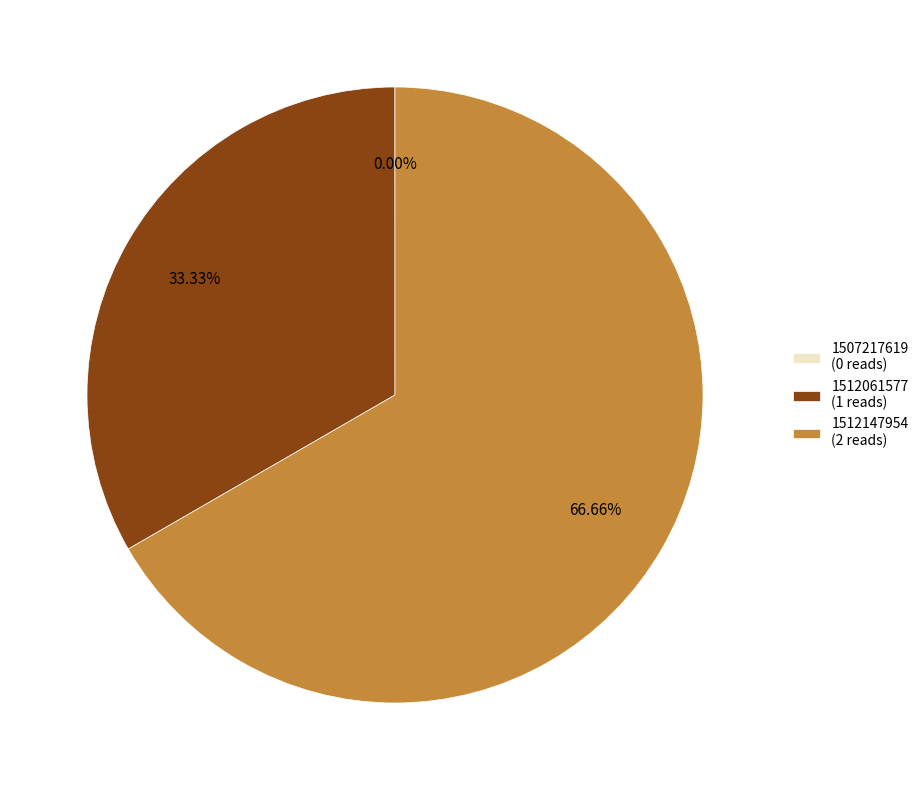

Does any single category account for the majority?

Yes